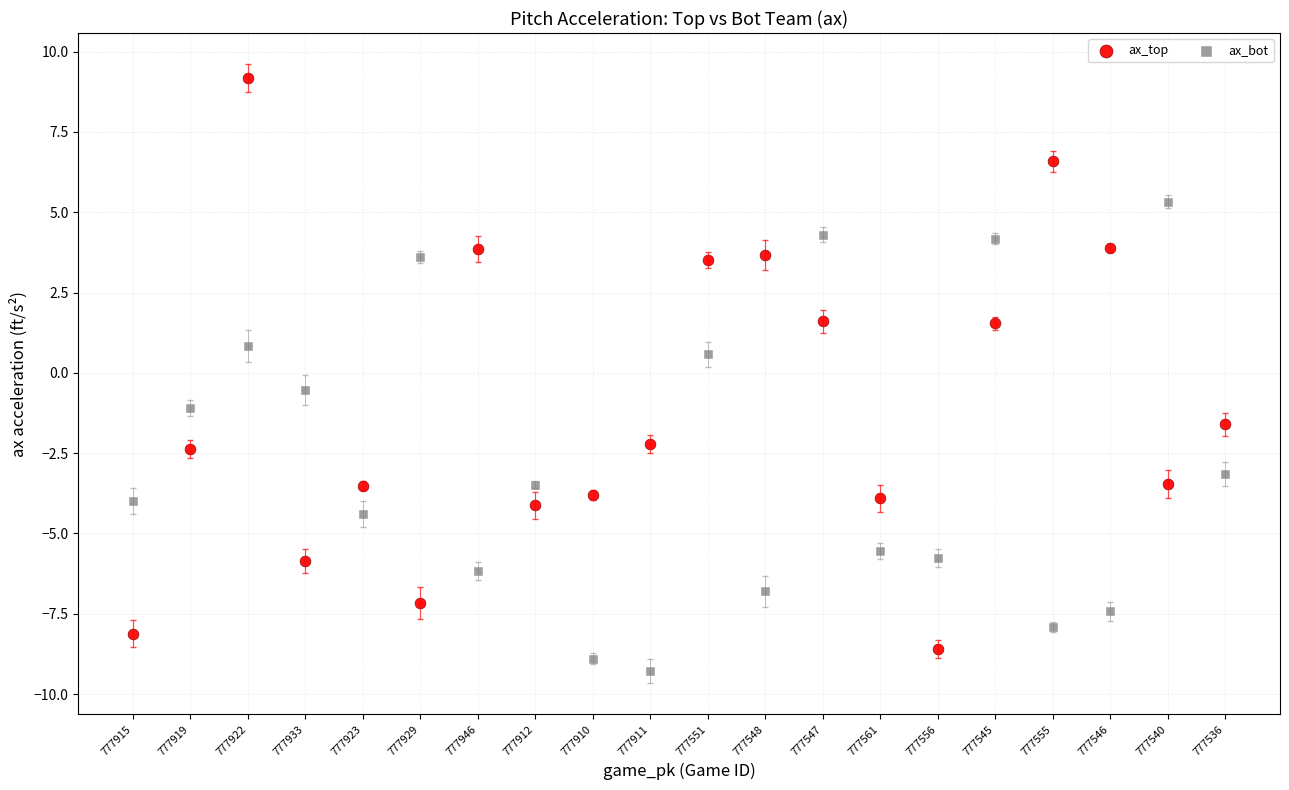

Which series has the widest spread of Y values?

ax_top